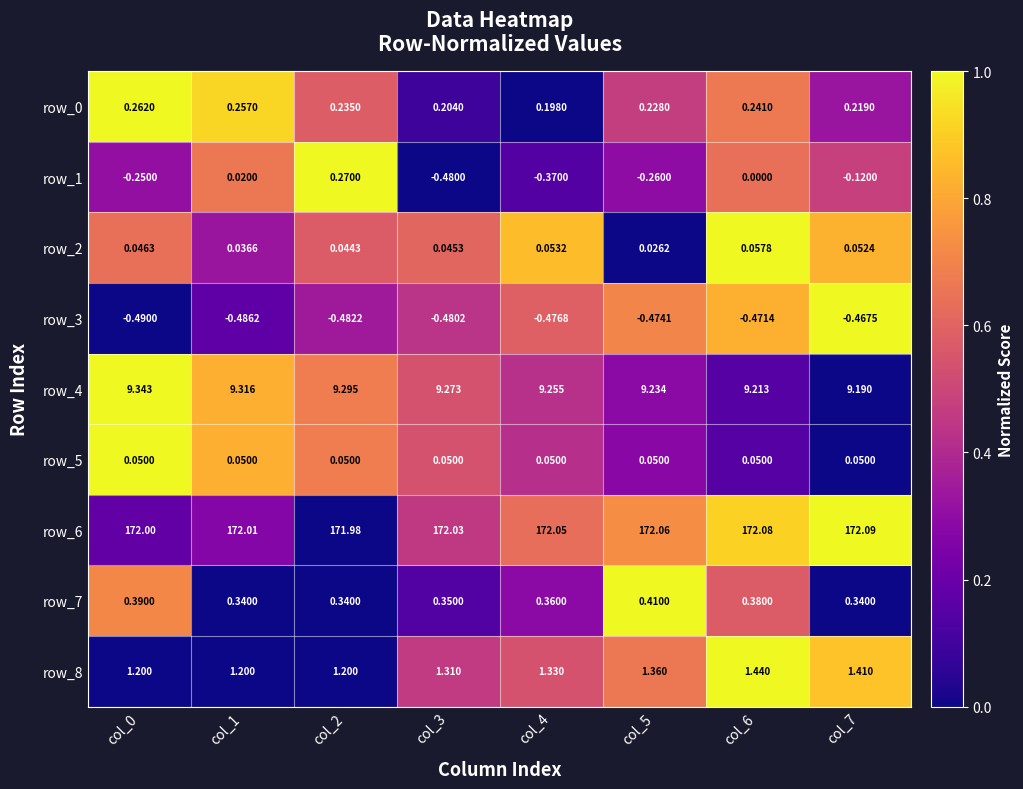

At which category is the sum across all series the highest?

col_6